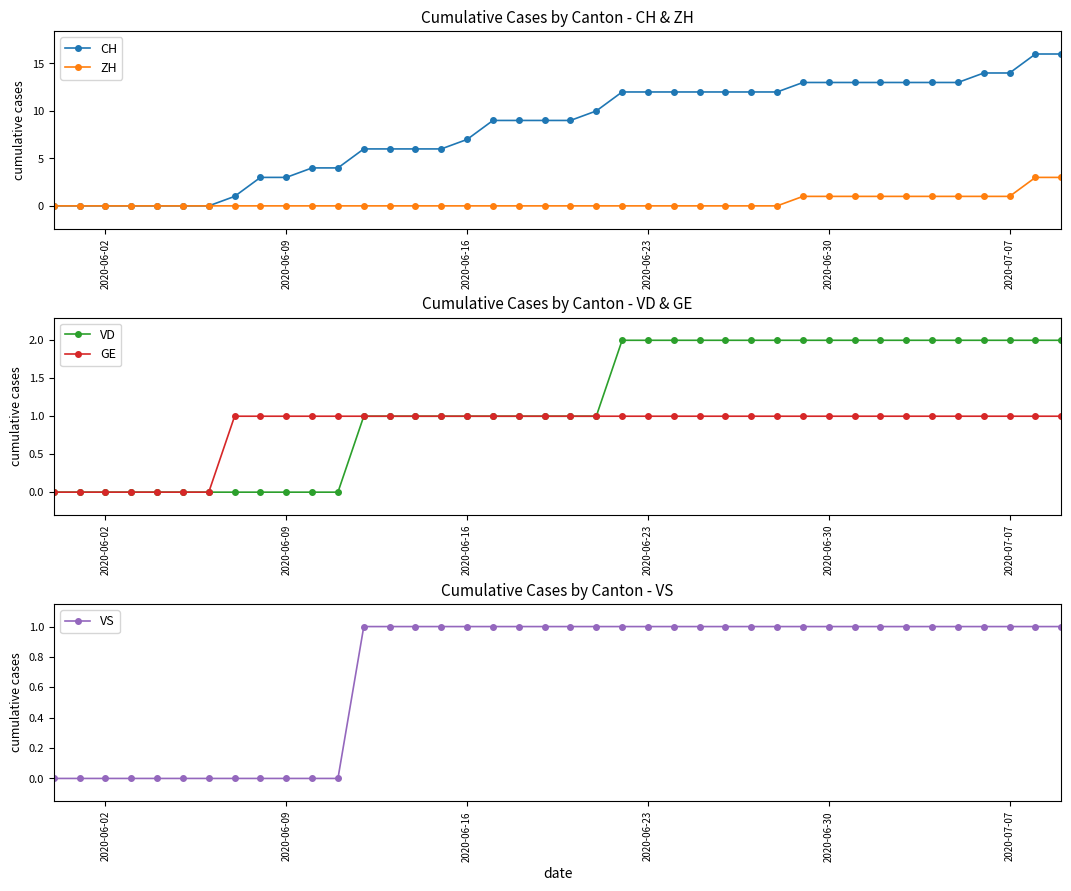

What is the highest value of the ZH series?

3